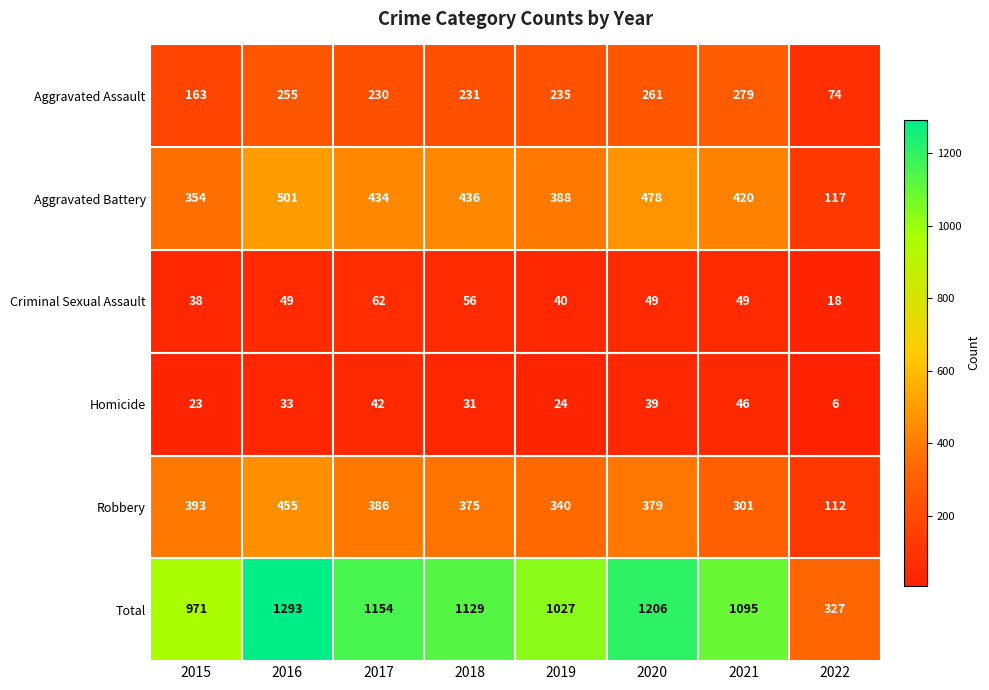

At which label is Aggravated Battery closest to 309?

2015